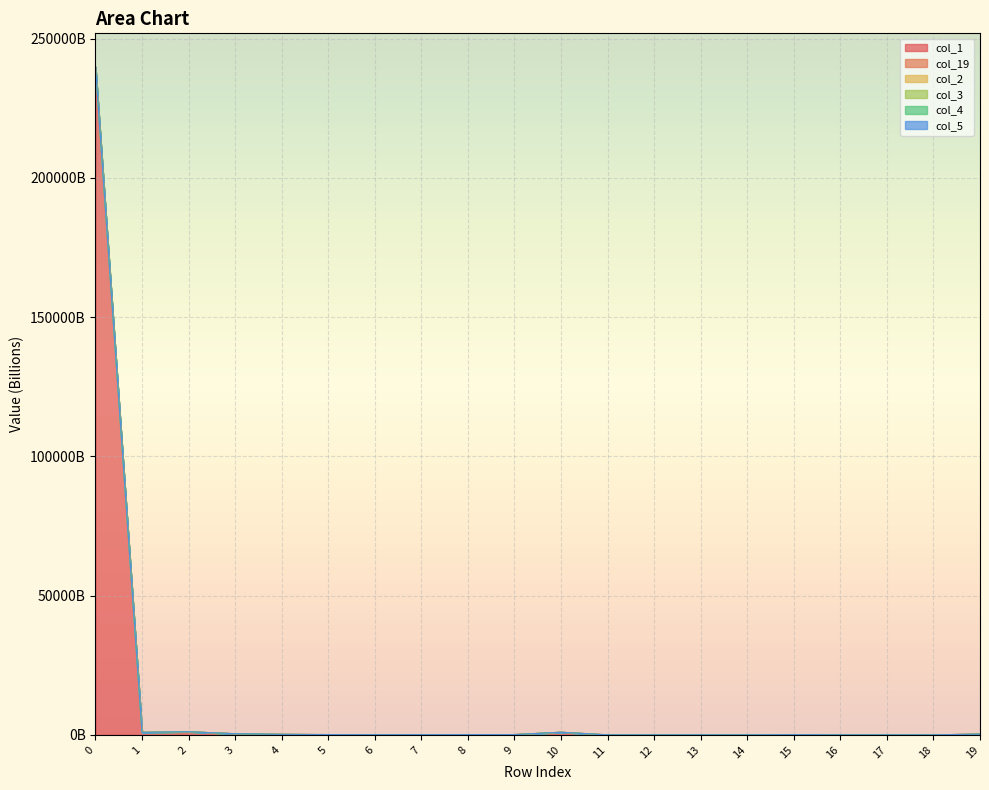

Which series changed the most between 0 and 17?

col_2